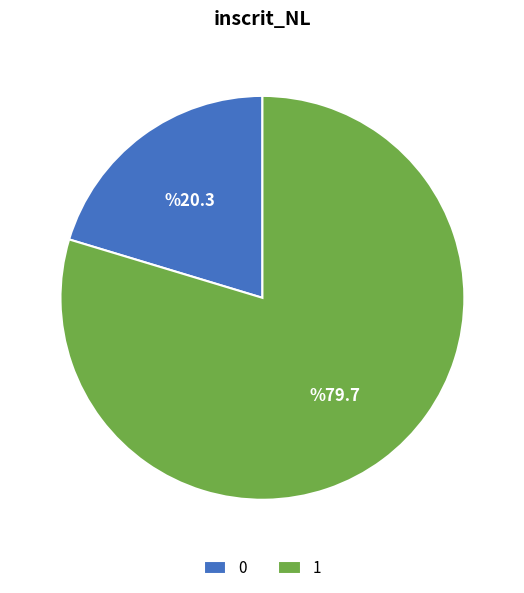

Rank the categories by value from highest to lowest.

1, 0